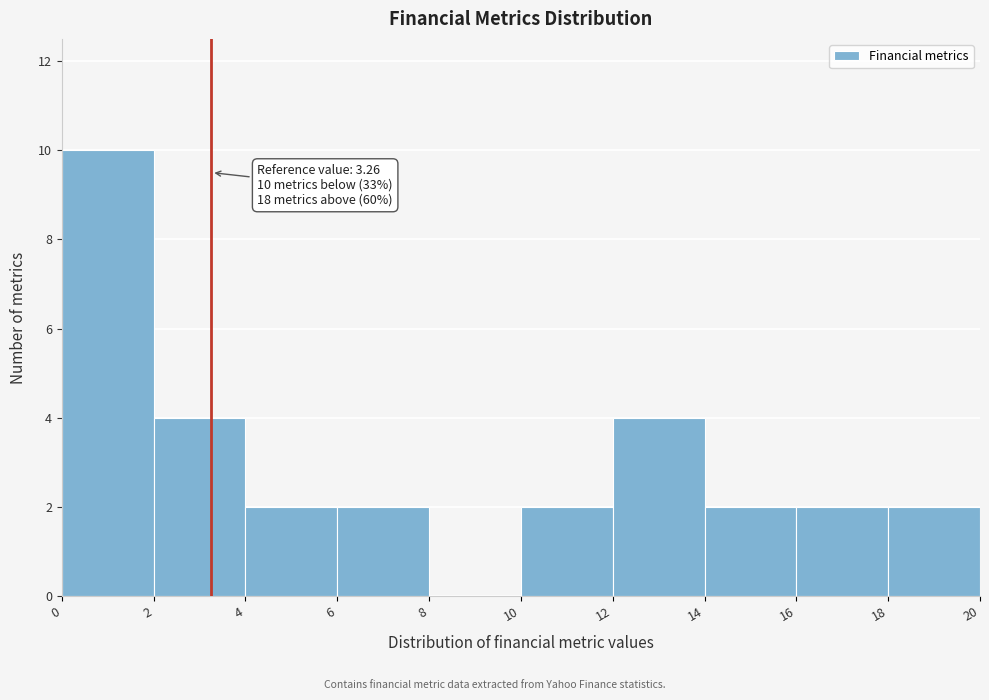

Over which range of the x-axis is the bar tallest?

0 to 2